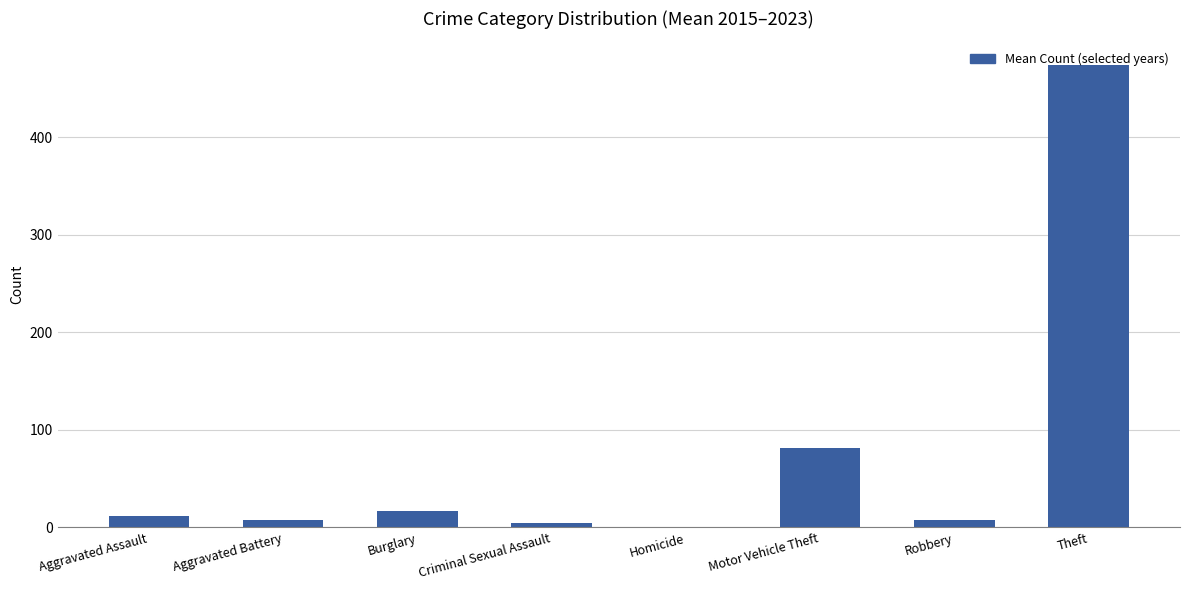

True or false: the data shows 34.4 at Motor Vehicle Theft.

False